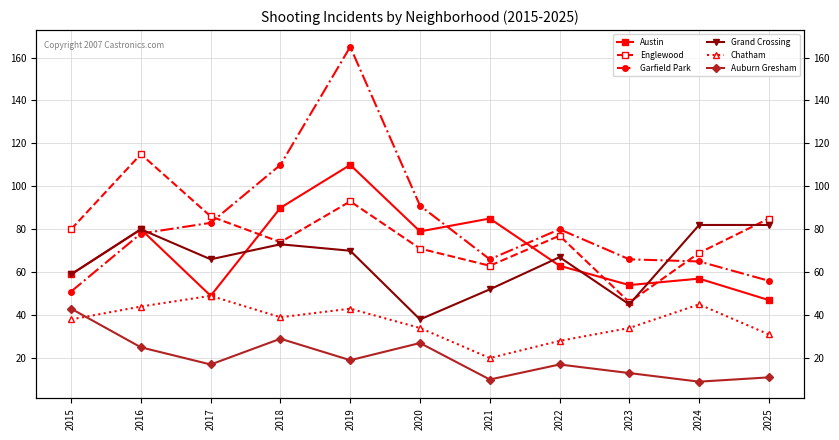

How many data points does each series have?

11